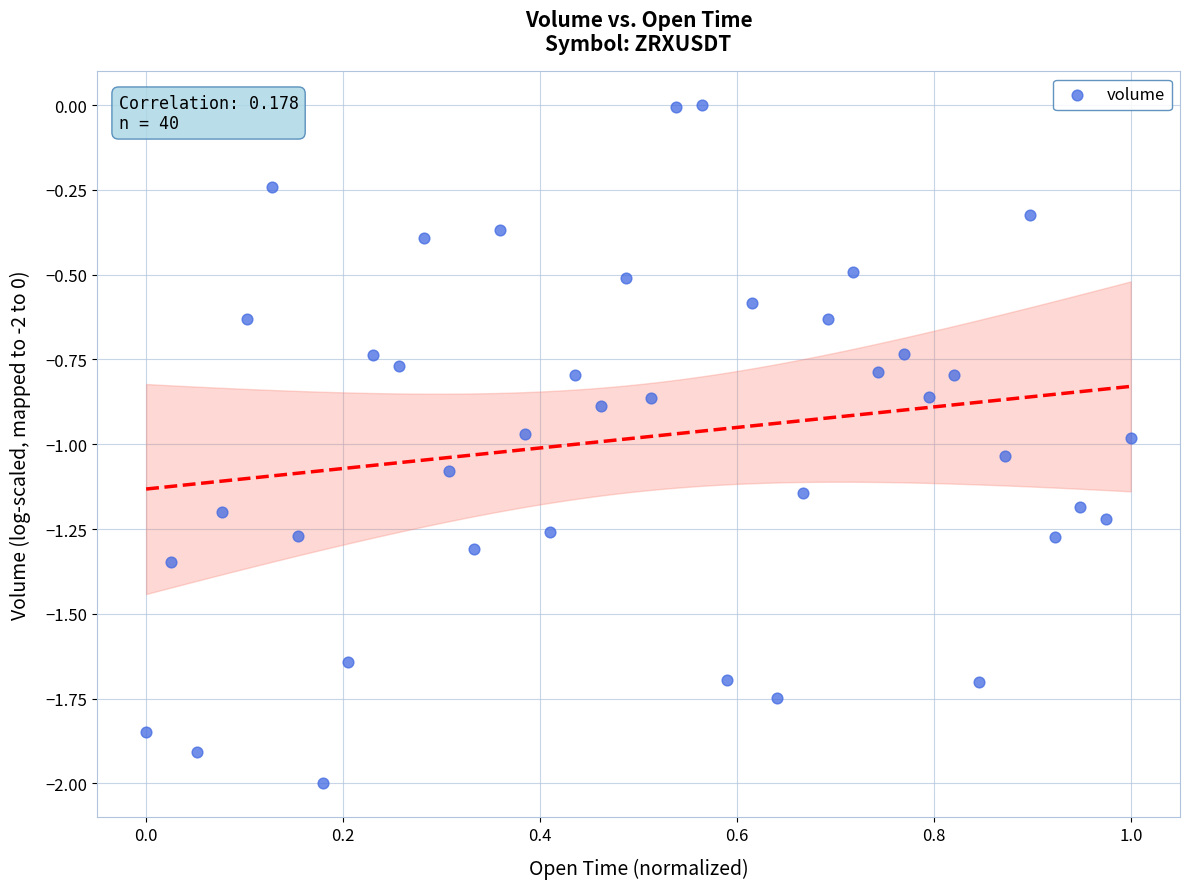

What is the range of X values (max minus min)?

1.0